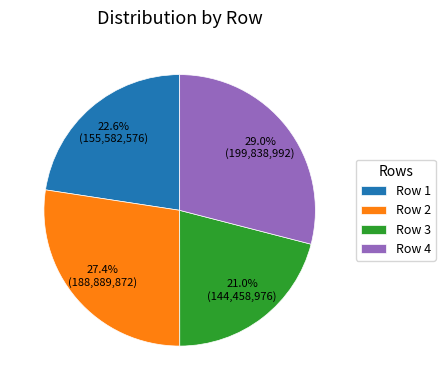

Rank the categories by value from lowest to highest.

Row 3, Row 1, Row 2, Row 4